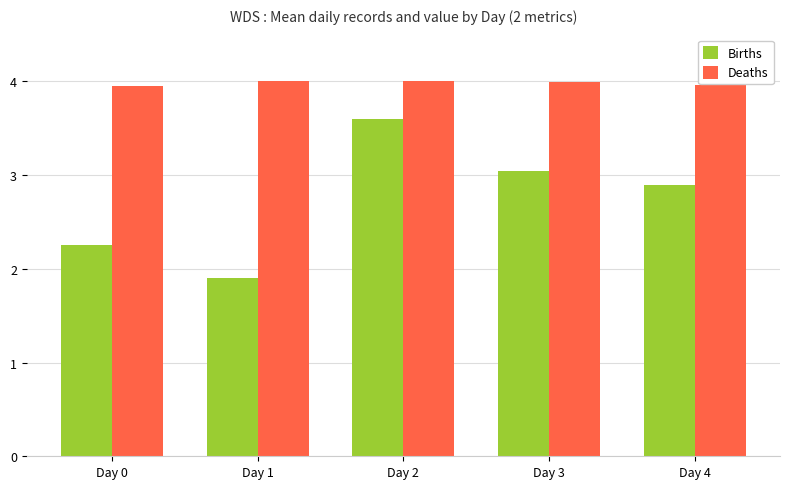

Rank the series by their average value, from highest to lowest.

Deaths, Births